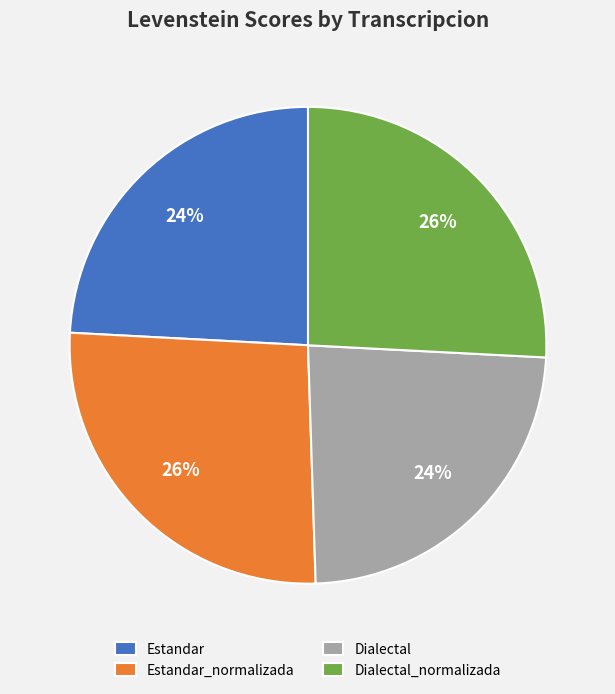

Is it true that Dialectal is 18% of the pie?

False